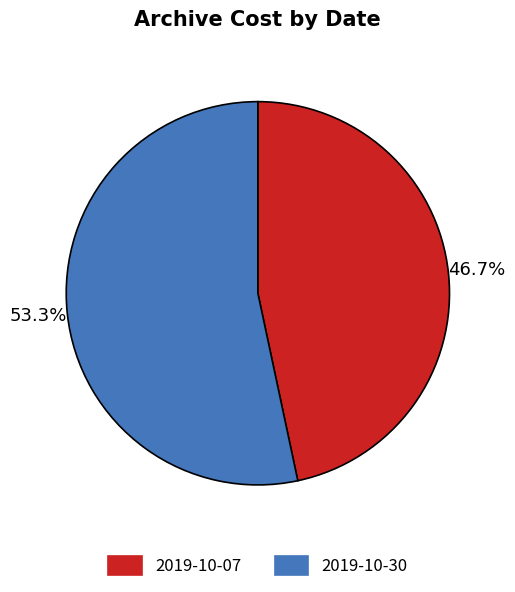

Which category has the biggest portion of the pie?

2019-10-30